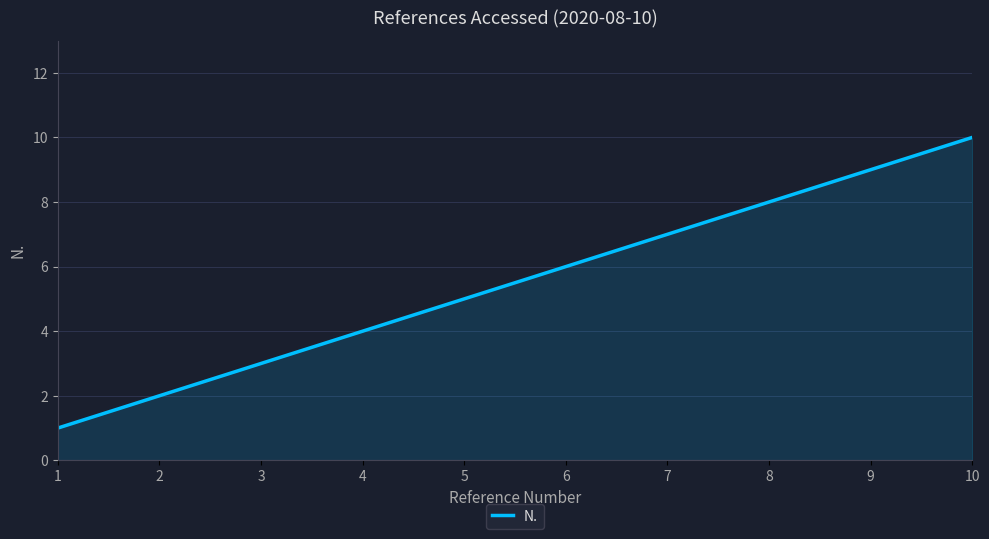

Is it true that the value at 6 is 10?

False